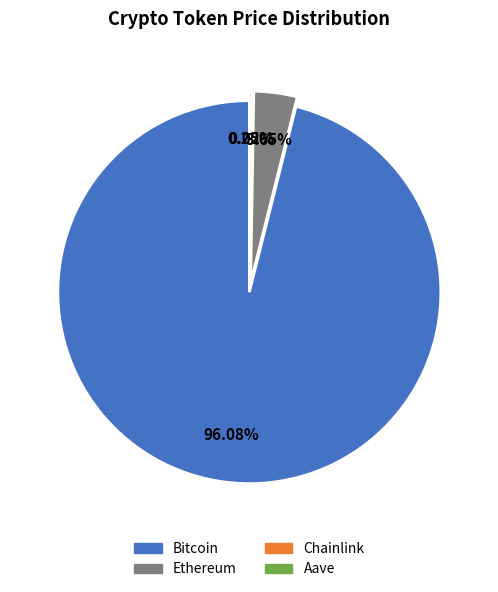

Which slice is the largest?

Bitcoin